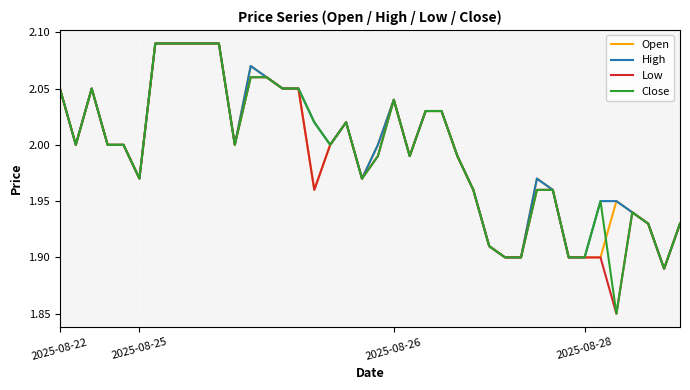

What are all the series names shown in the legend?

Open, High, Low, Close